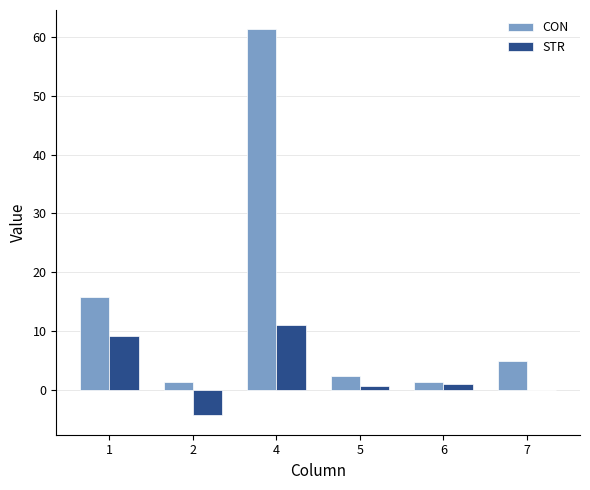

The CON series shows 7.4 at 1. True or false?

False